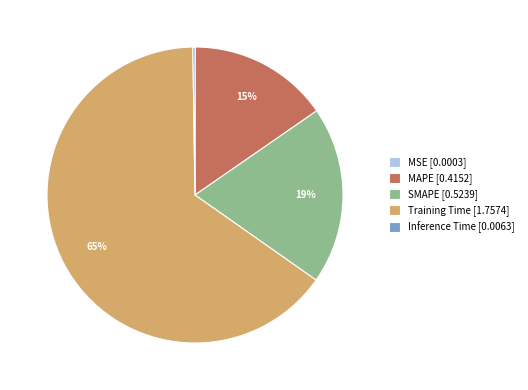

To the nearest percent, what is the average slice percentage?

20%